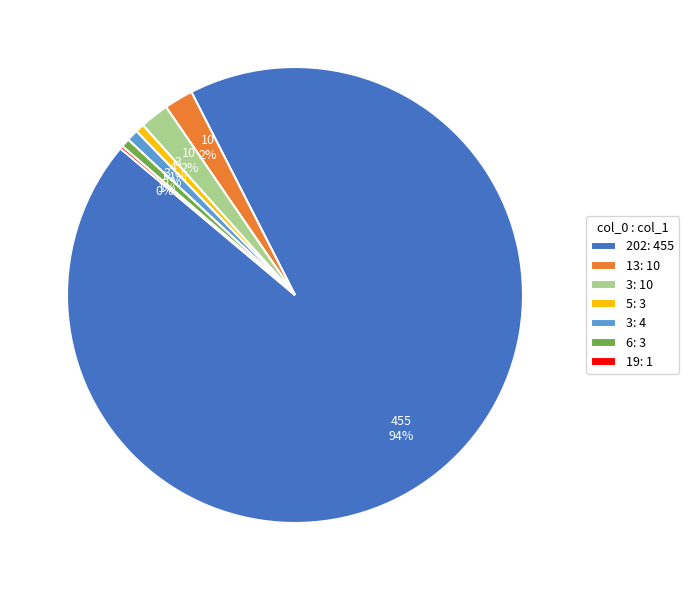

To the nearest percent, what is the average slice percentage?

14%